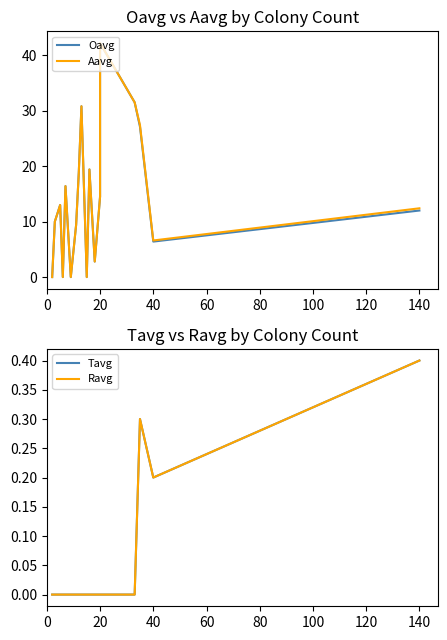

True or false: Aavg and Oavg cross at least once.

False